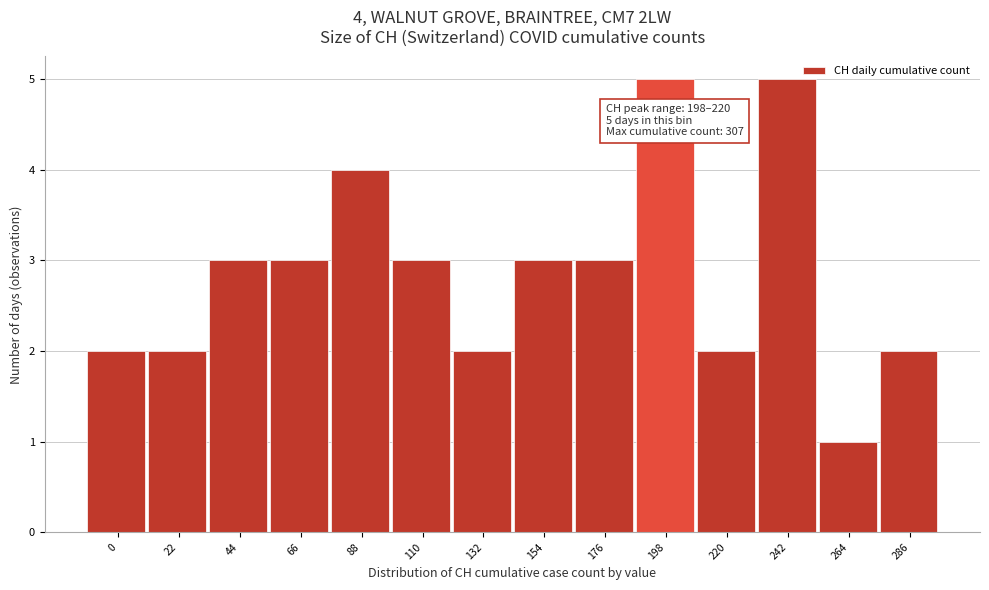

Reading left to right, extract all data points from this chart.

2	2	3	3	4	3	2	3	3	5	2	5	1	2